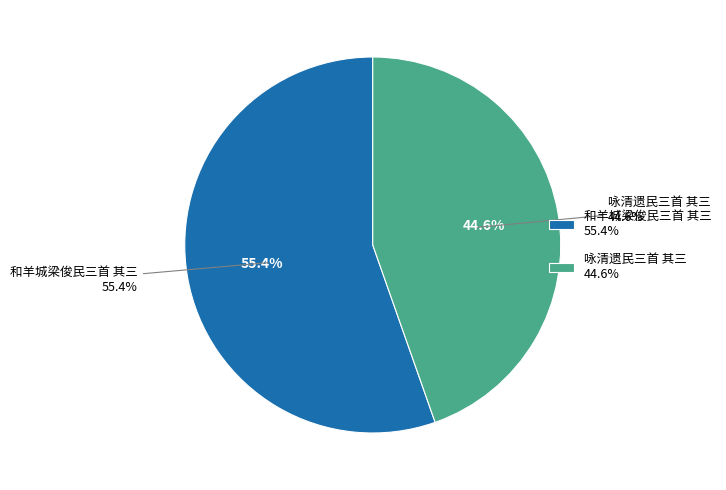

The 咏清遗民三首 其三 slice represents 58% of the pie. True or false?

False